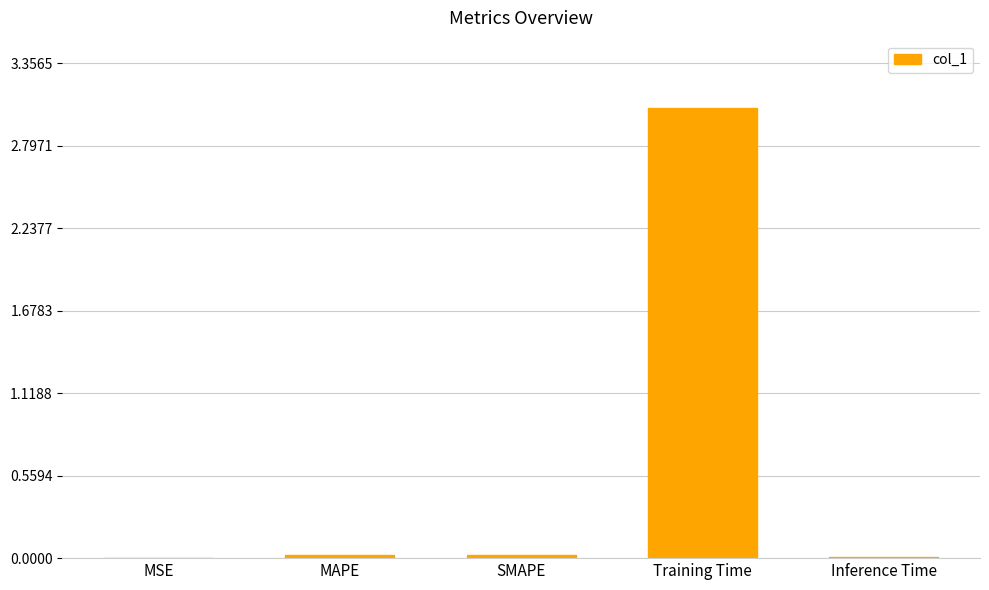

The chart shows a value of 0.0 at SMAPE. True or false?

True